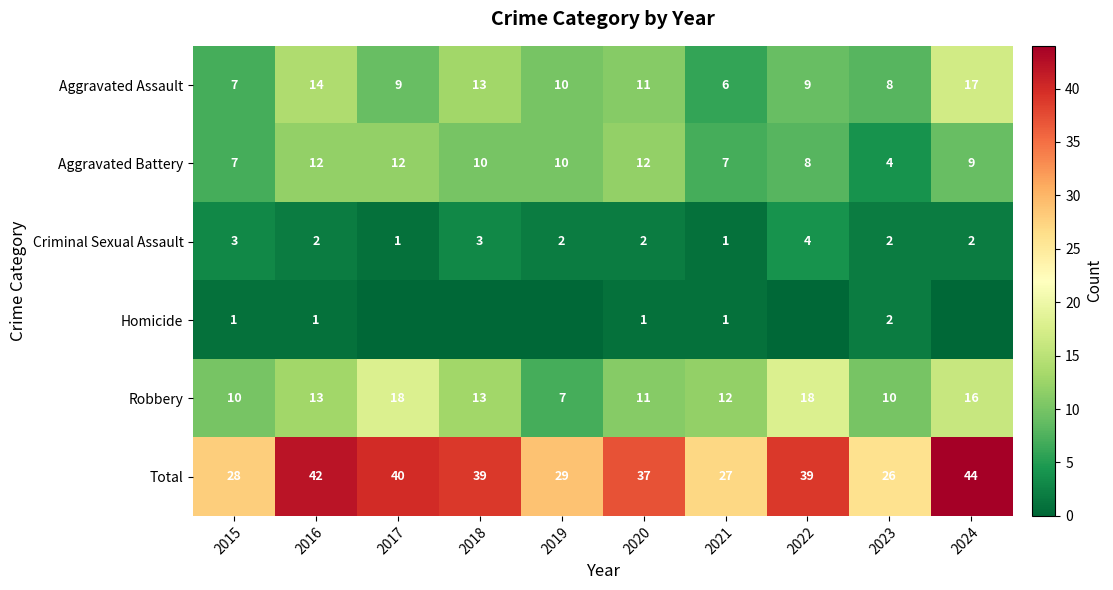

Where is Robbery nearest to the value 12?

2021